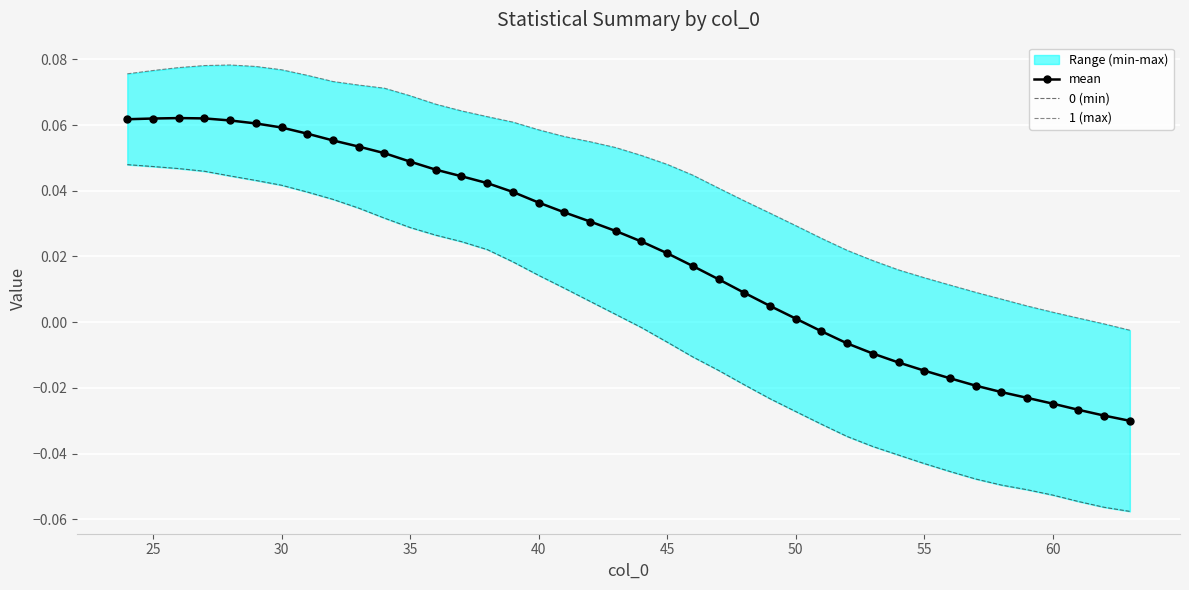

Which series has the largest total across all categories?

1 (max)